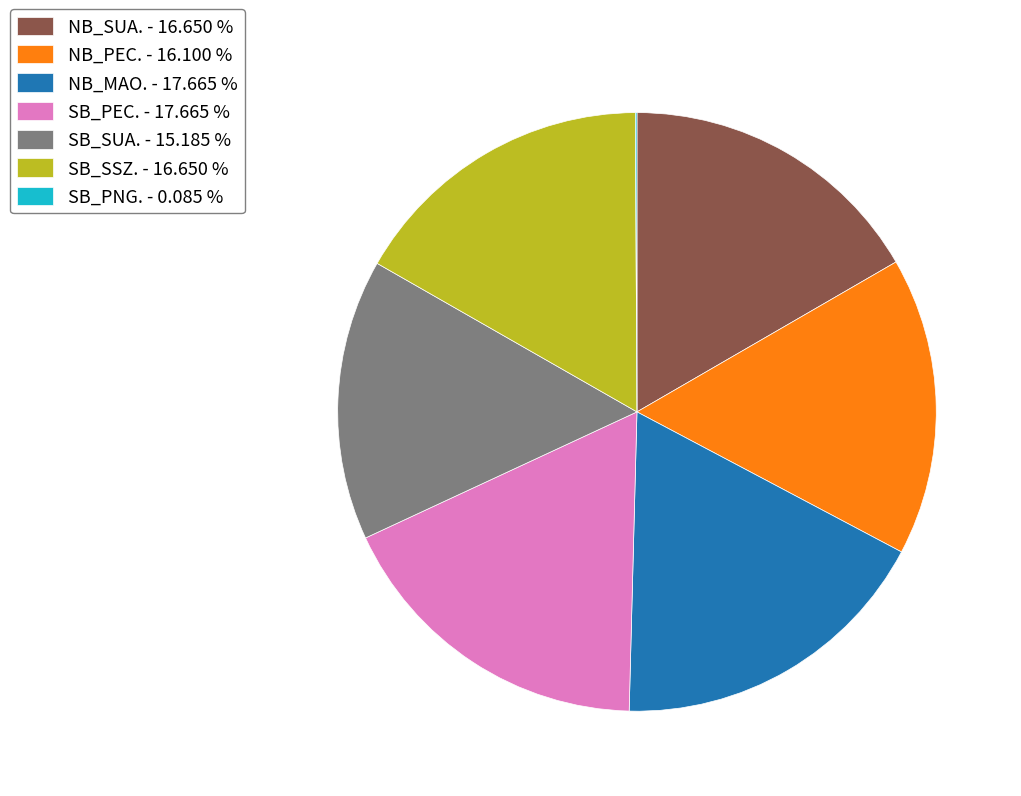

Does any single category account for the majority?

No